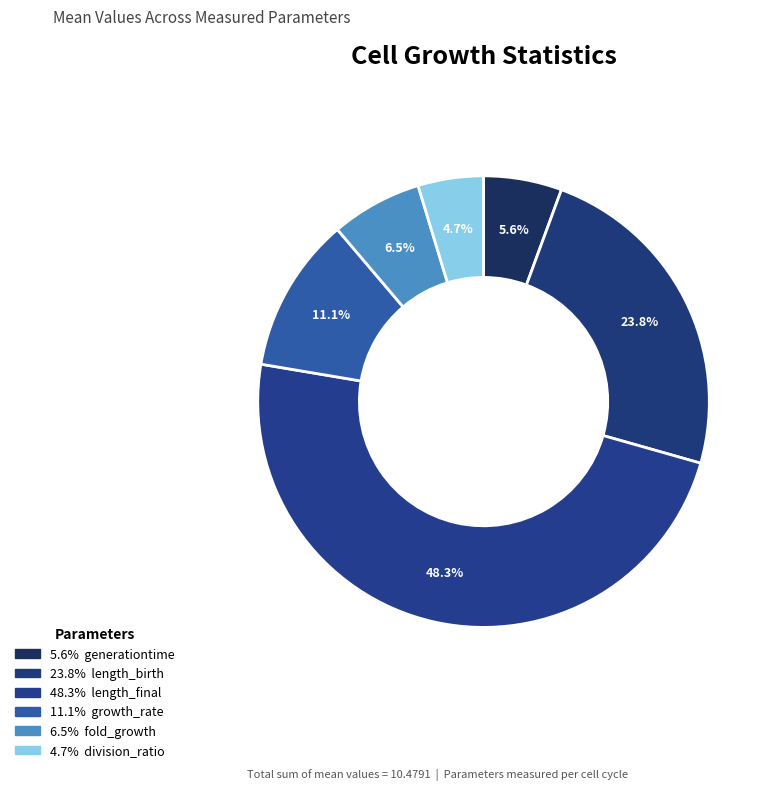

How many segments does this pie chart have?

6